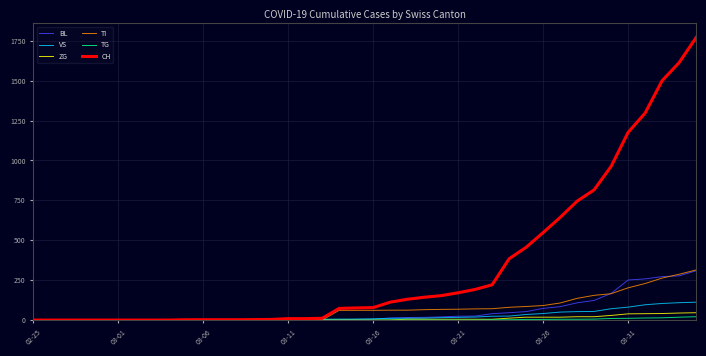

Which series has the widest spread of values?

CH